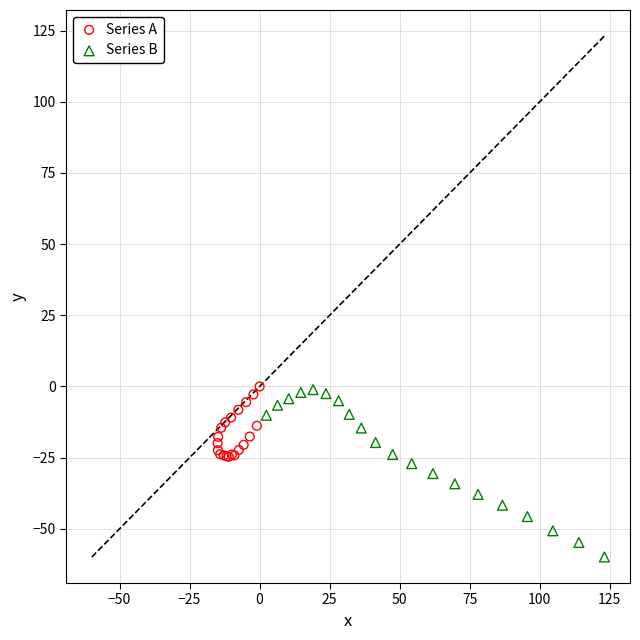

Which series contains the lowest Y value?

Series B